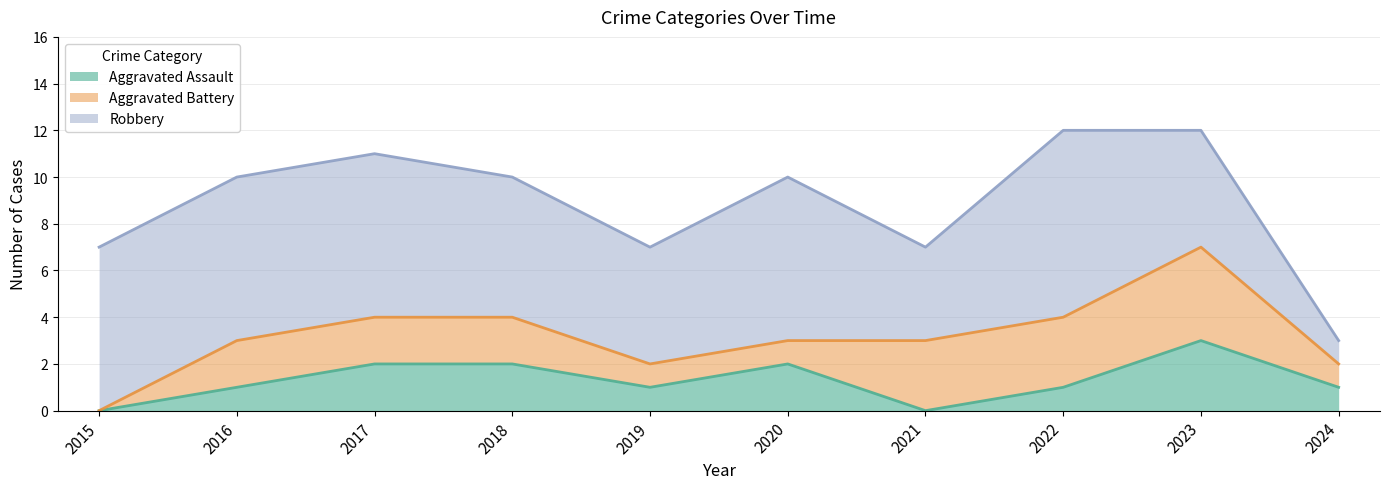

How many values in the Aggravated Assault series are below 1?

2